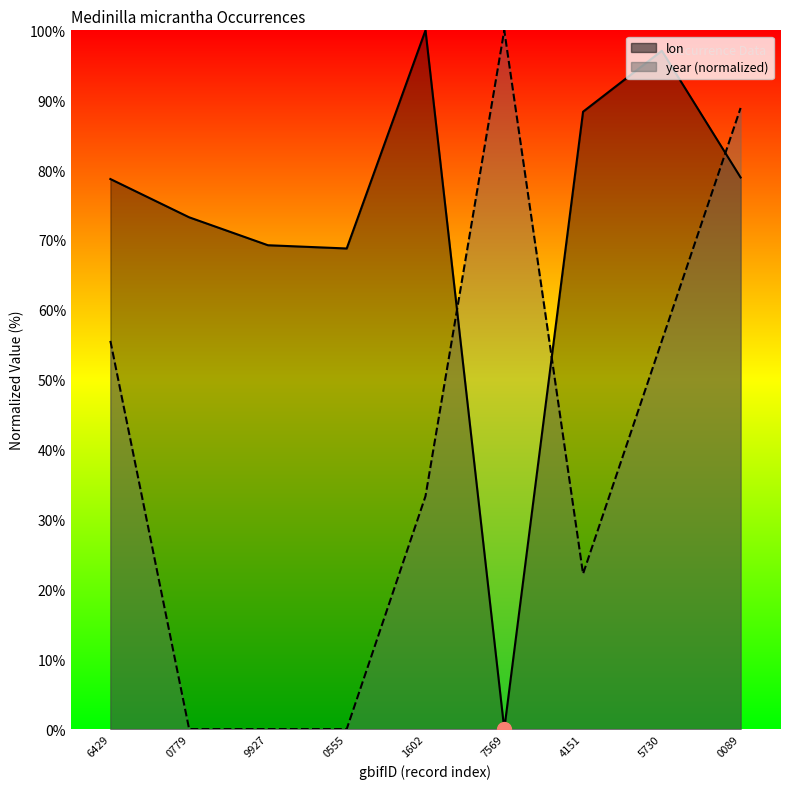

What is the difference between the lon values at 1602 and 7569?

100.0